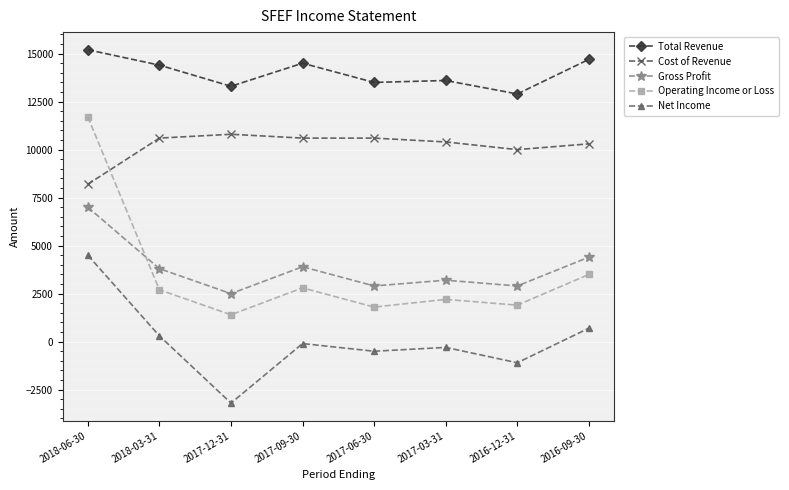

The value of Net Income at 2017-12-31 is -3200. True or false?

True